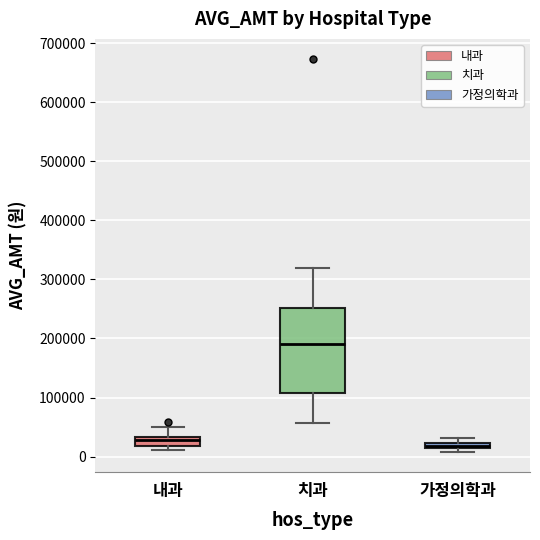

Comparing the boxes themselves (not the whiskers), which one is the tallest?

치과